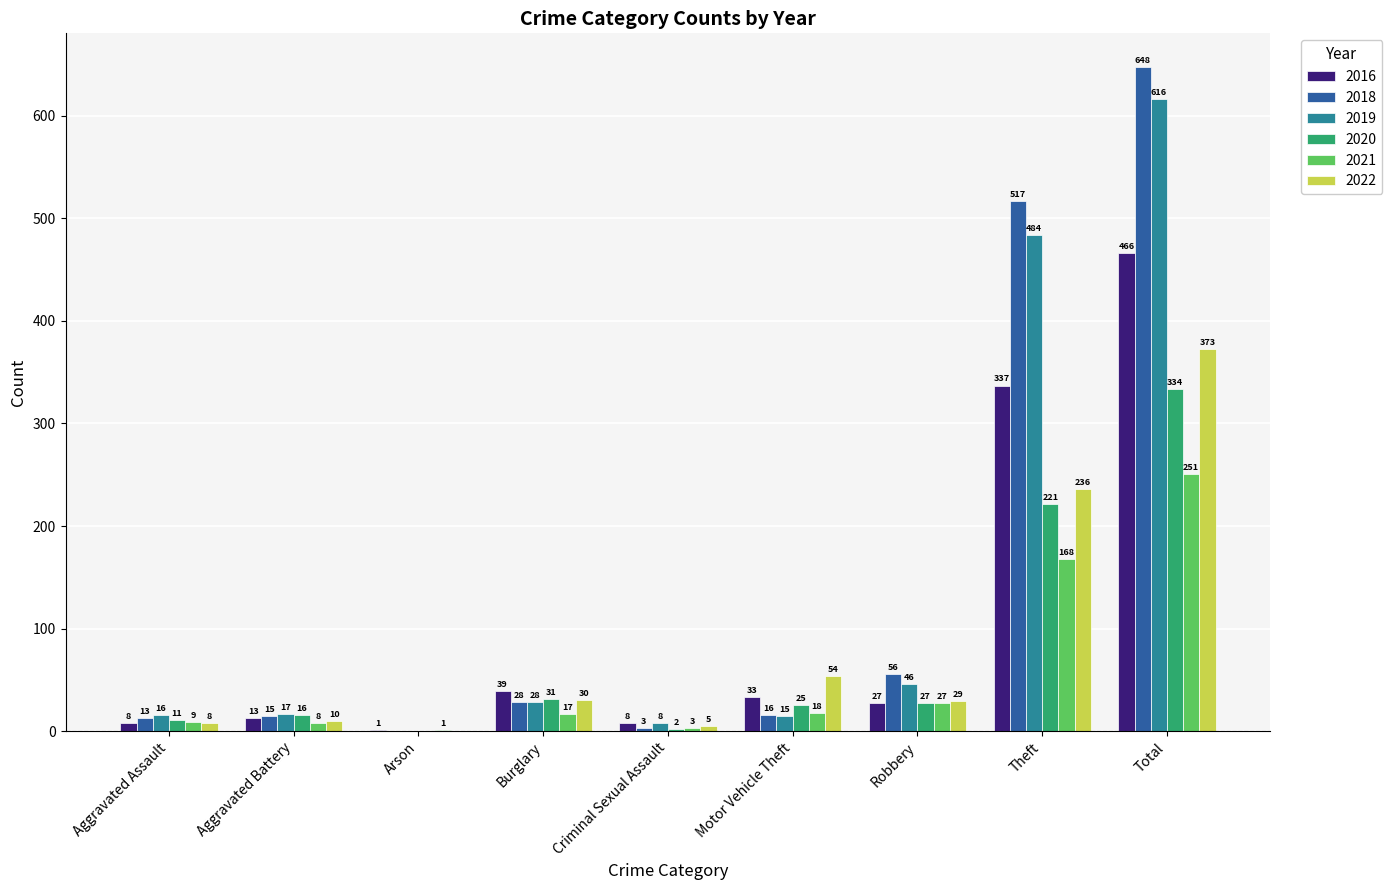

Which category has the highest value across all series?

Total